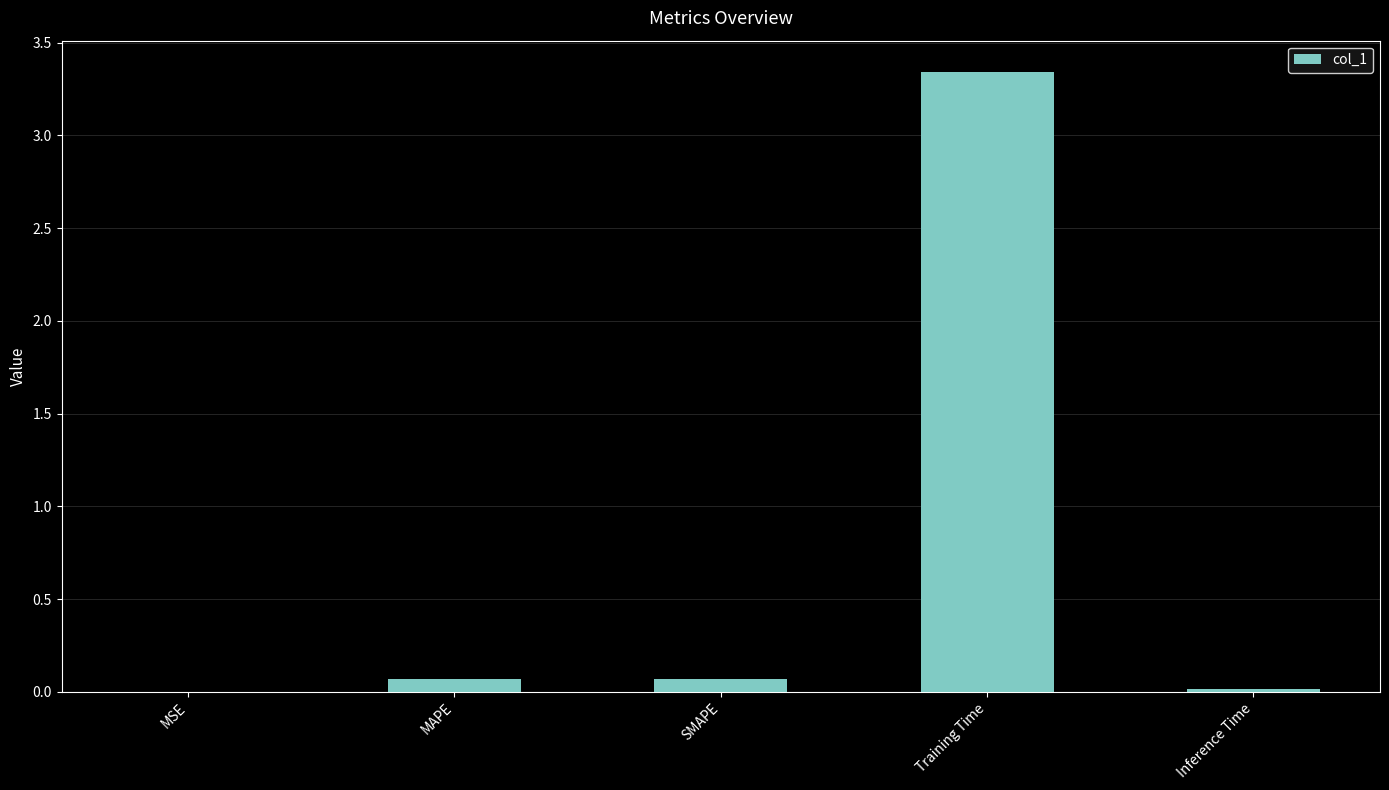

What is the sum of all values?

3.5